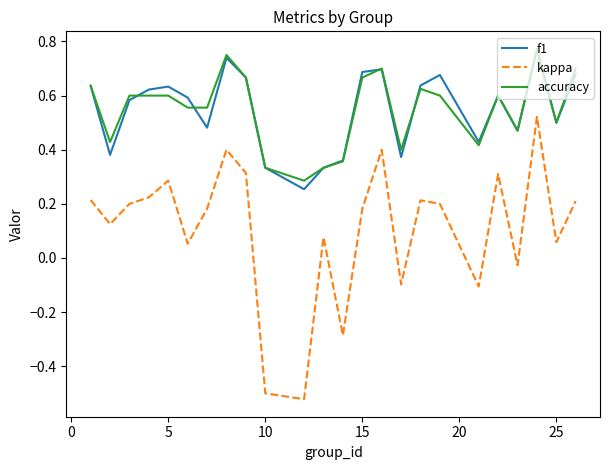

True or false: kappa has more than 2 points higher than both neighbors.

True